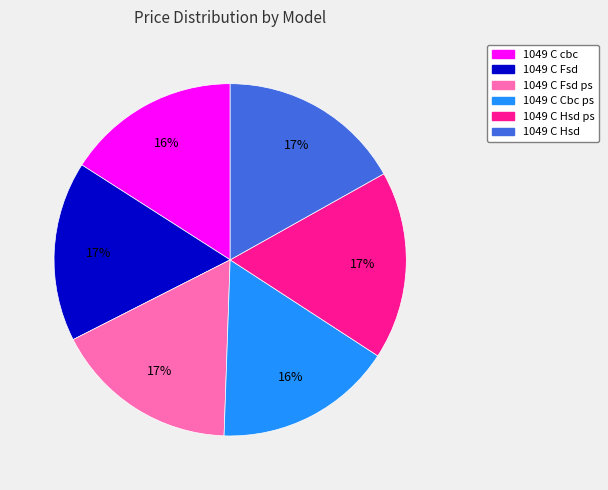

Which has a higher value, 1049 C Hsd or 1049 C Cbc ps?

1049 C Hsd